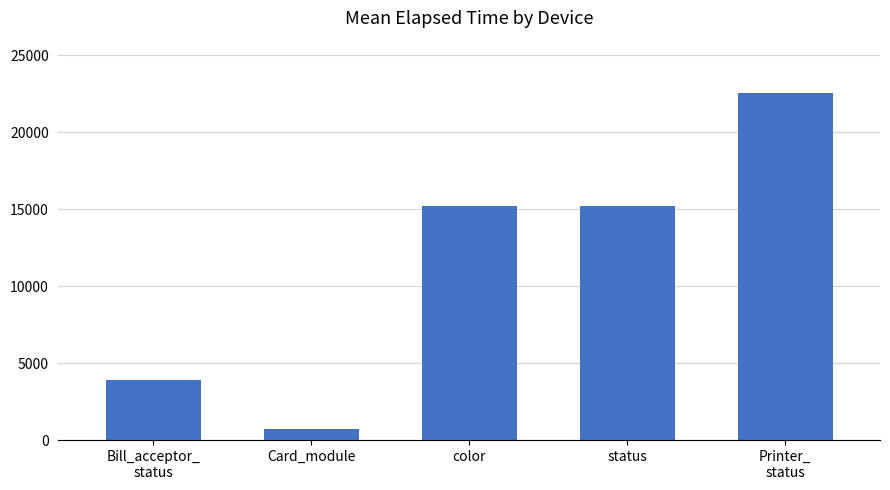

What is the difference between the second highest and minimum values?

14462